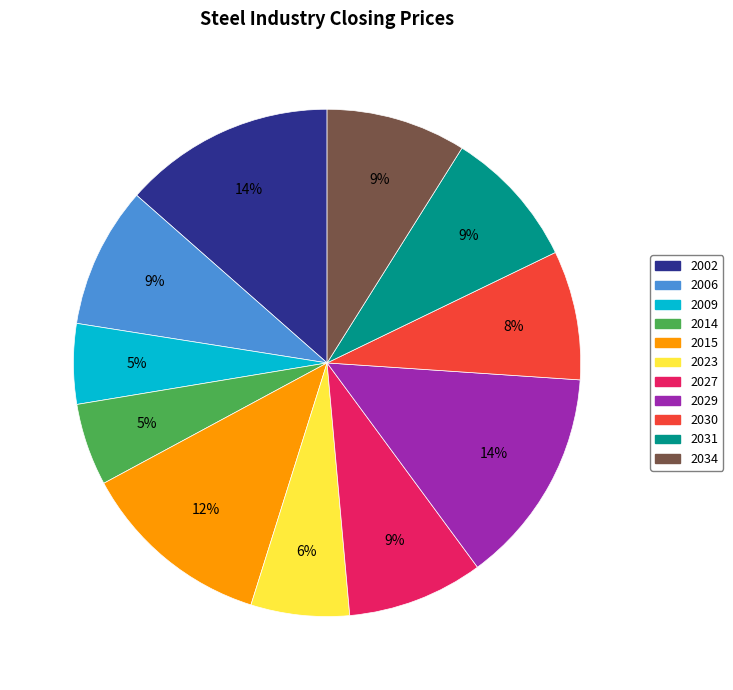

To the nearest percent, what is the combined percentage of 2031 and 2029?

23%